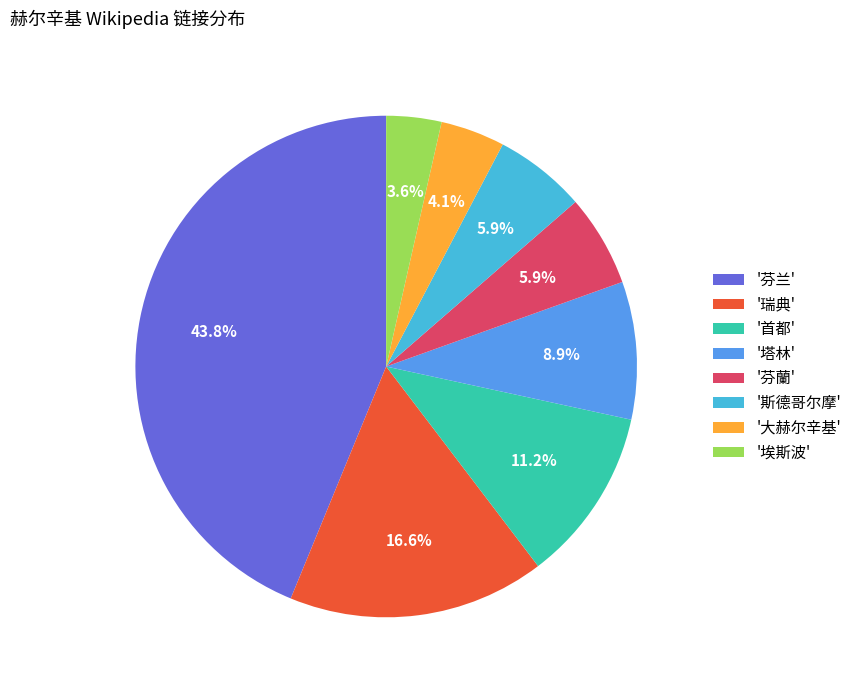

Is there any slice that represents more than half of the pie?

No